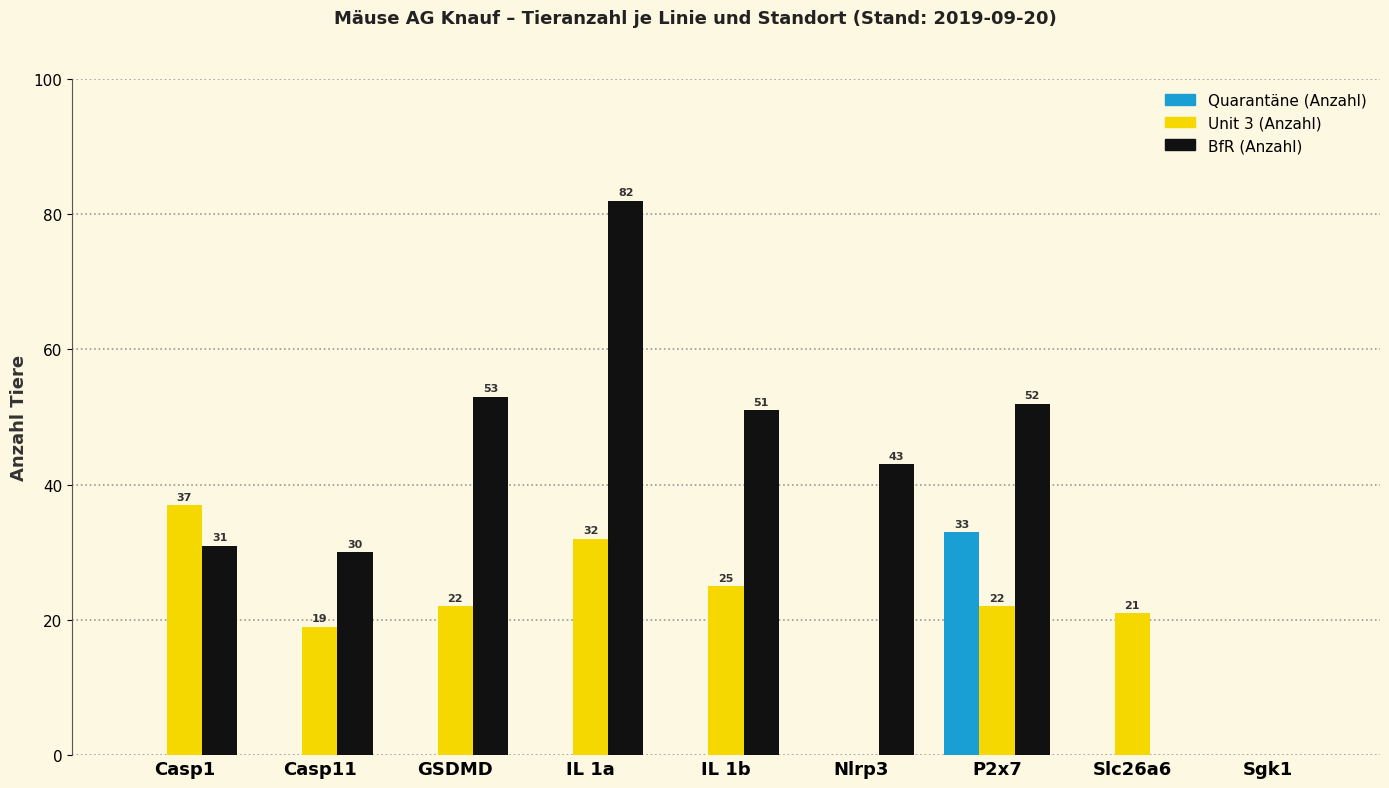

Reading right to left, transcribe all the data shown in this chart.

Quarantäne (Anzahl): Sgk1=0	Slc26a6=0	P2x7=33	Nlrp3=0	IL 1b=0	IL 1a=0	GSDMD=0	Casp11=0	Casp1=0
Unit 3 (Anzahl): Sgk1=0	Slc26a6=21	P2x7=22	Nlrp3=0	IL 1b=25	IL 1a=32	GSDMD=22	Casp11=19	Casp1=37
BfR (Anzahl): Sgk1=0	Slc26a6=0	P2x7=52	Nlrp3=43	IL 1b=51	IL 1a=82	GSDMD=53	Casp11=30	Casp1=31